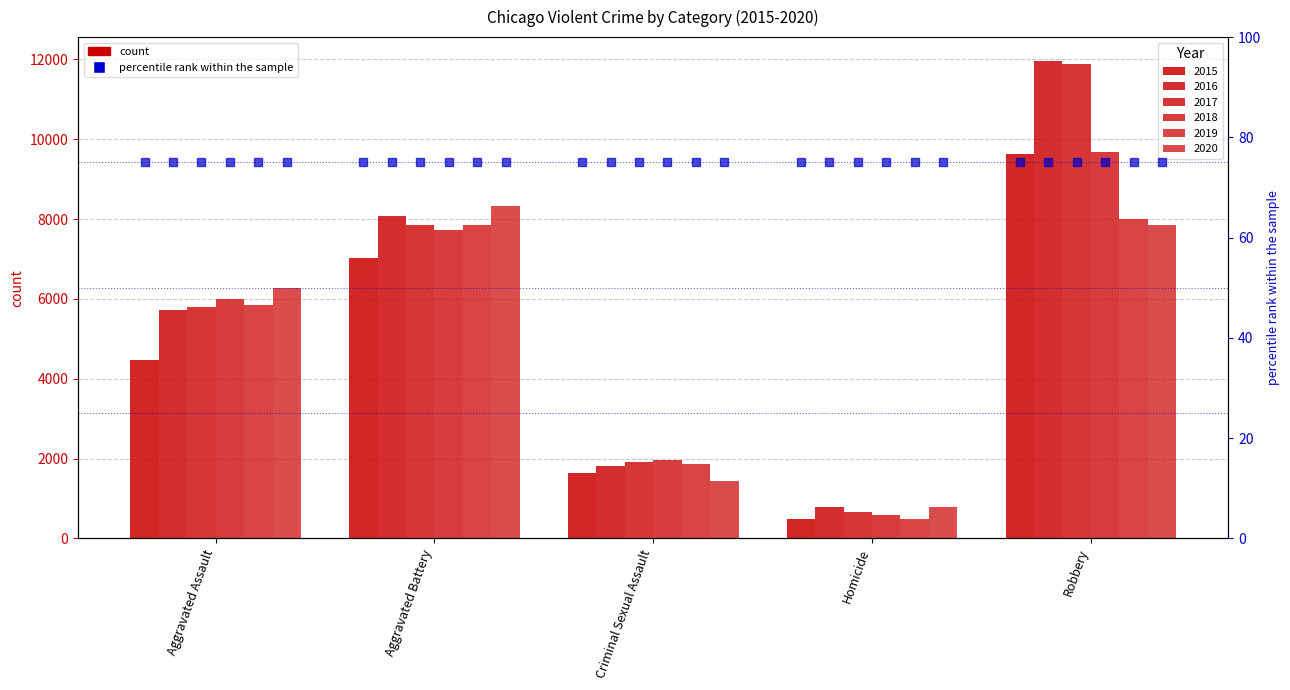

What is the label of the 1st bar from the left?

Aggravated Assault